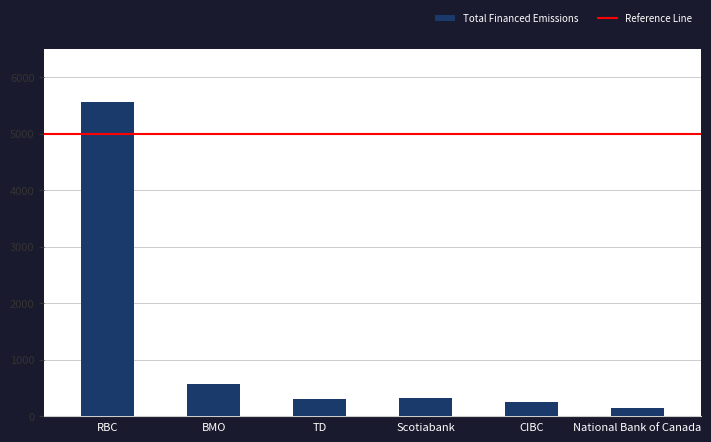

What is the label of the 3rd bar from the left?

TD